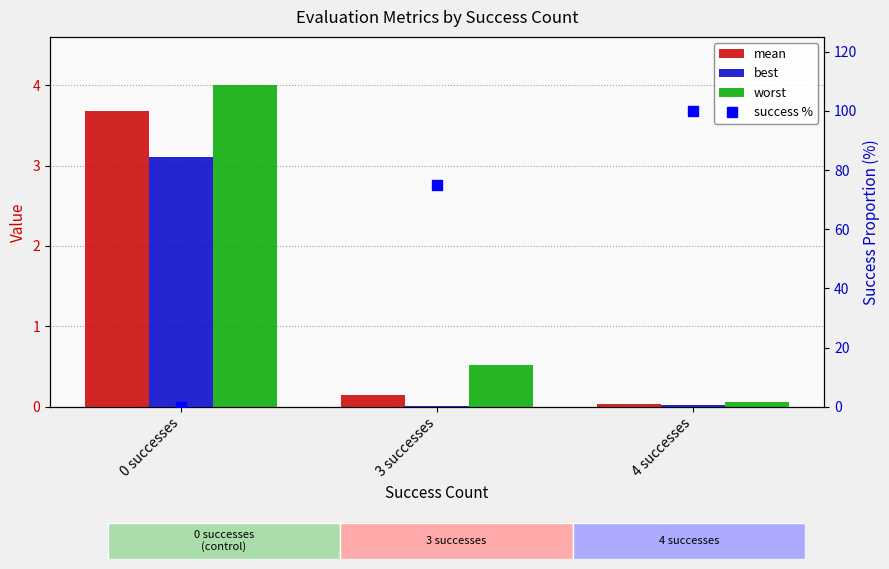

Reading left to right, extract all data points from this chart.

mean: 0 successes=3.7	3 successes=0.1	4 successes=0.0
best: 0 successes=3.1	3 successes=0.0	4 successes=0.0
worst: 0 successes=4.0	3 successes=0.5	4 successes=0.1
success %: 0 successes=0.0	3 successes=75.0	4 successes=100.0